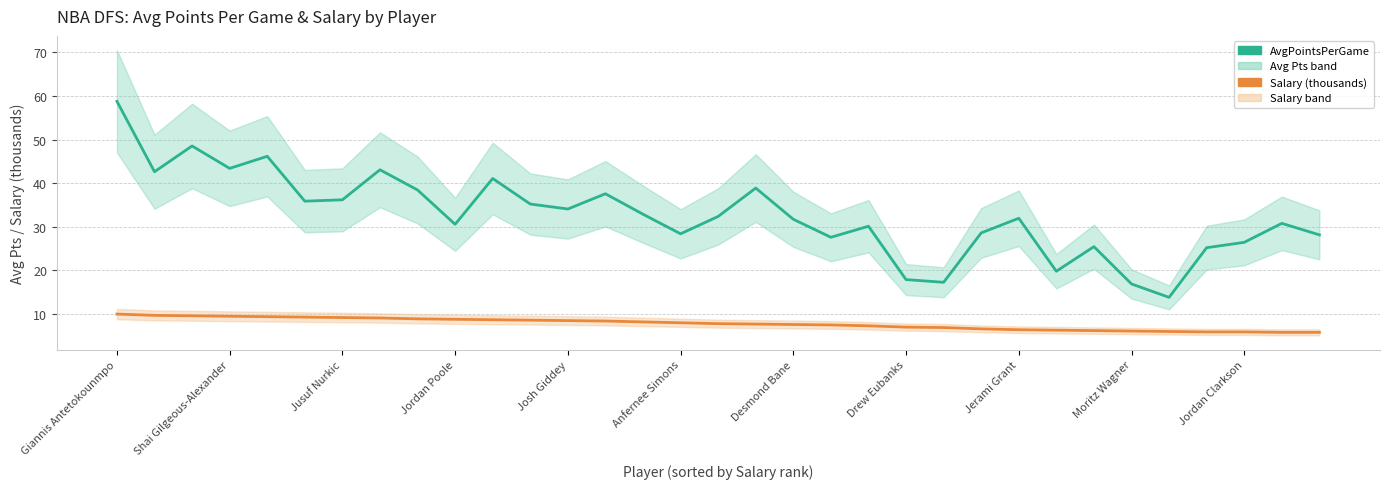

What is the difference between the Salary (thousands) values at 20 and 16?

0.5